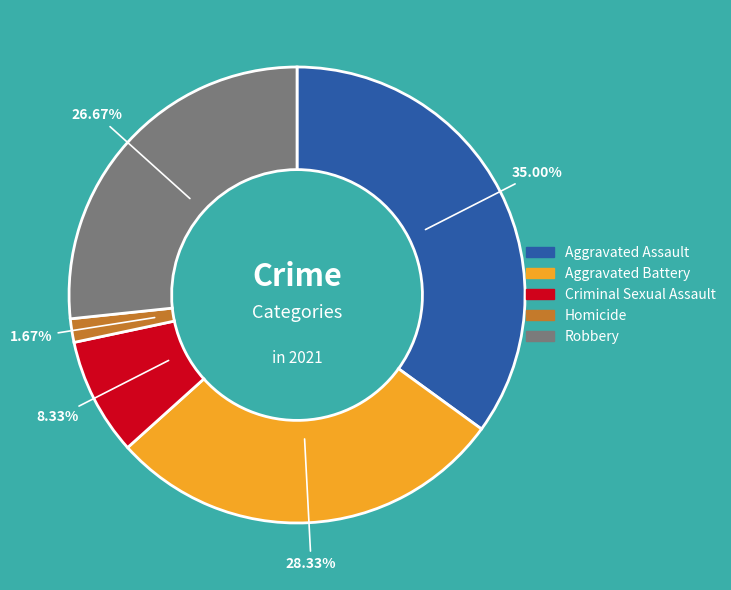

What is the smallest slice in the pie chart?

Homicide